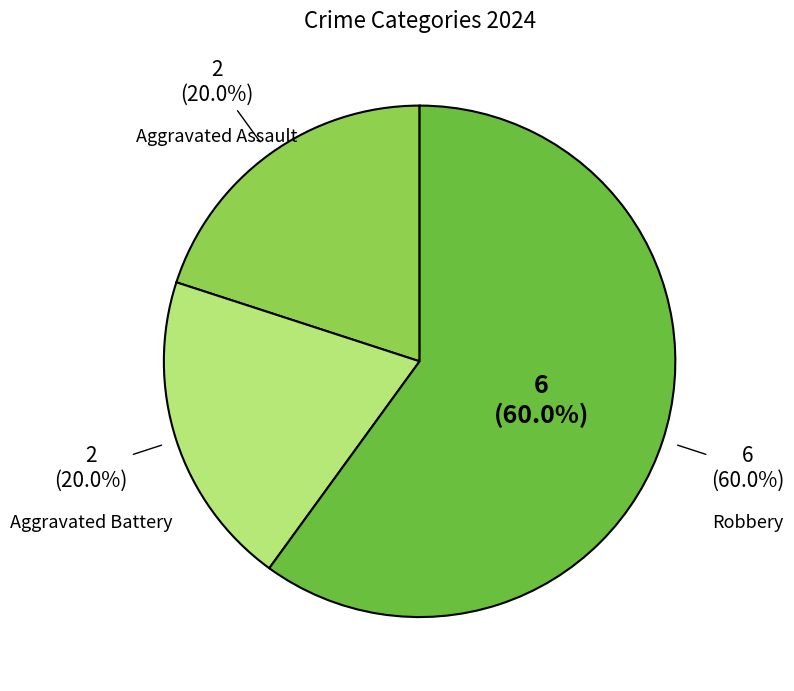

Which slice is the largest?

Robbery